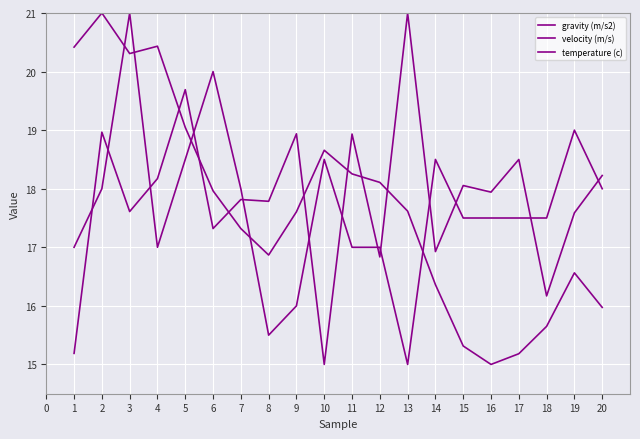

Is this an area chart (filled region under the line)?

No